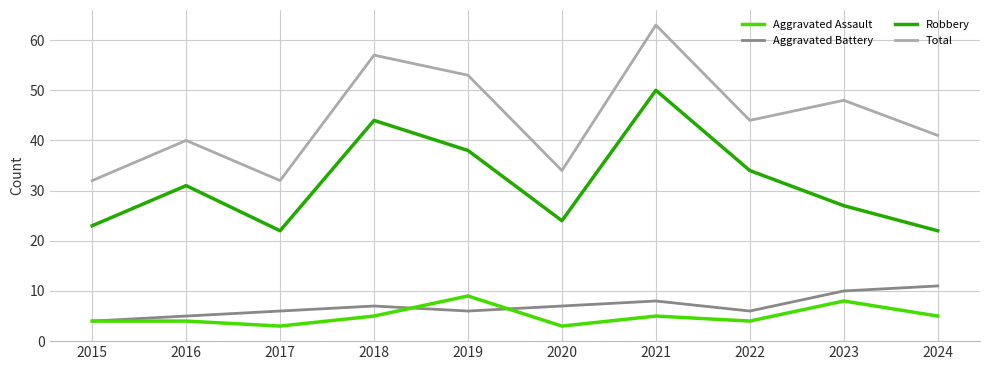

Which series has the widest spread of values?

Total